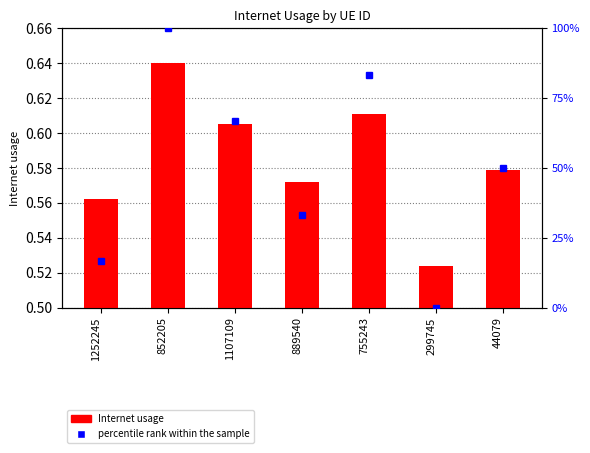

How many positive values does the percentile rank within the sample series have?

6